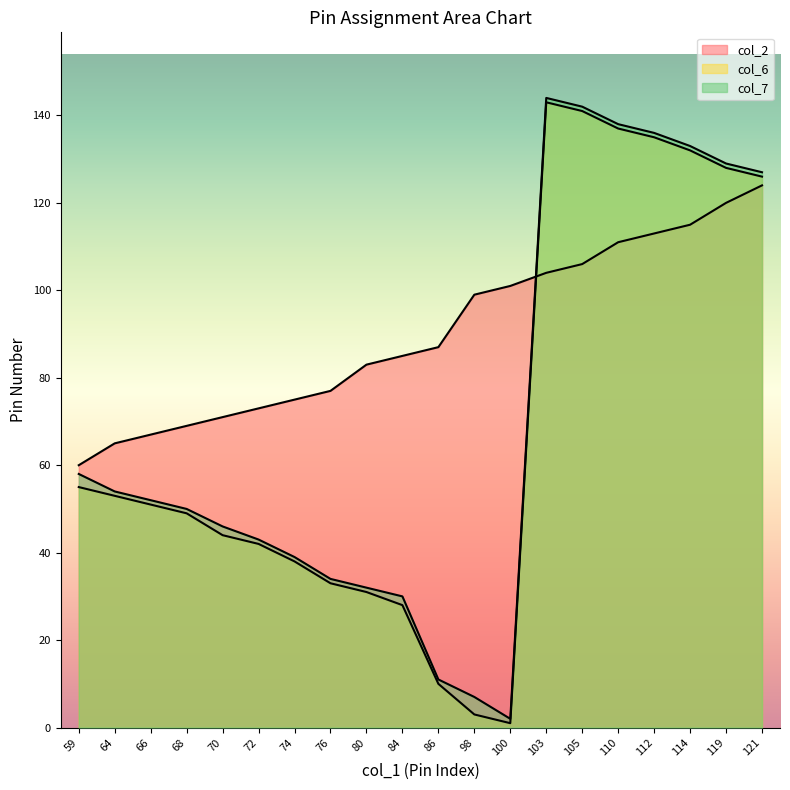

How many distinct data groups are displayed?

3